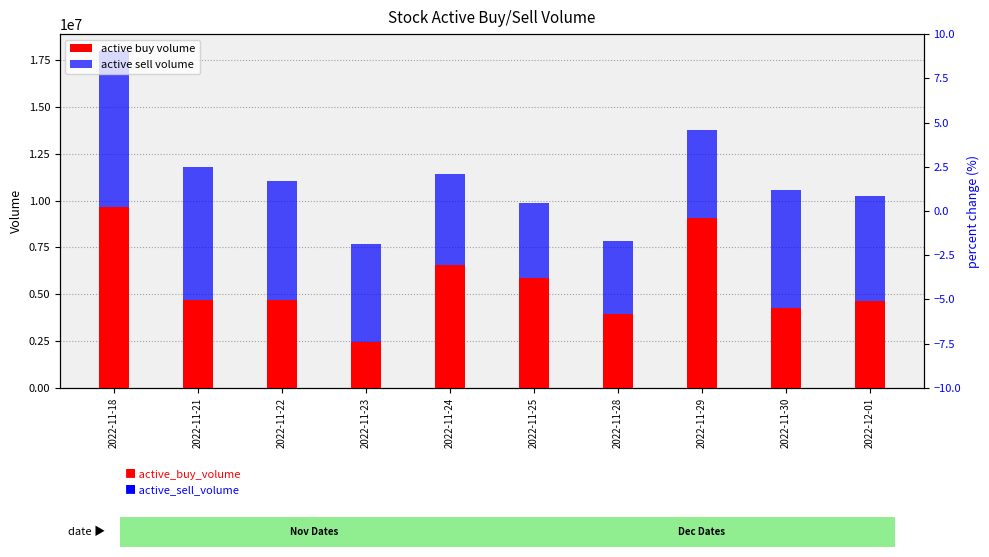

Where does the active_buy_volume series first go above 4704100?

2022-11-18